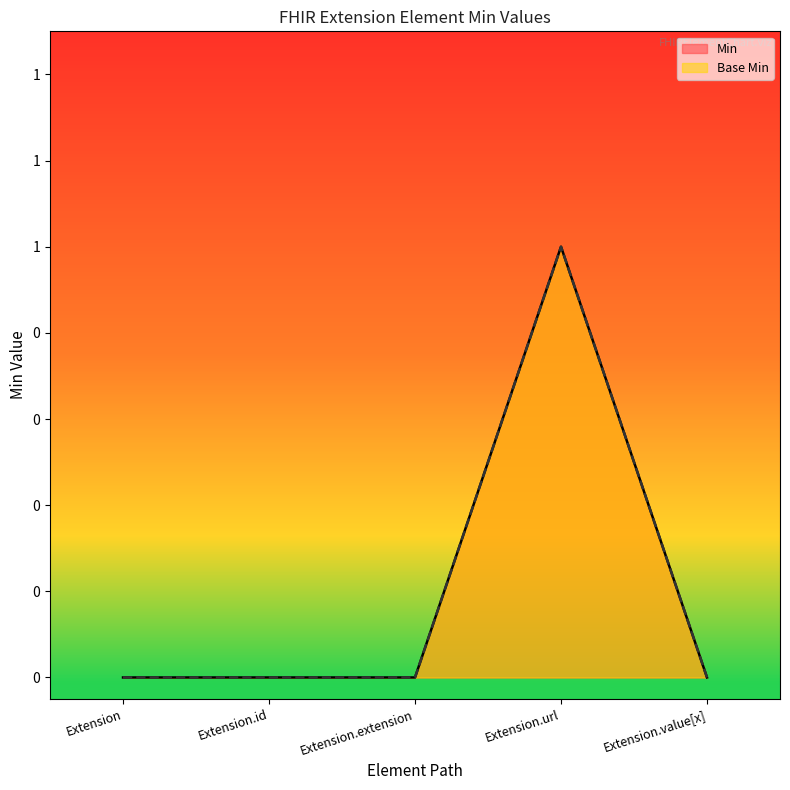

Between Extension.url and Extension.value[x], which is larger?

Extension.url